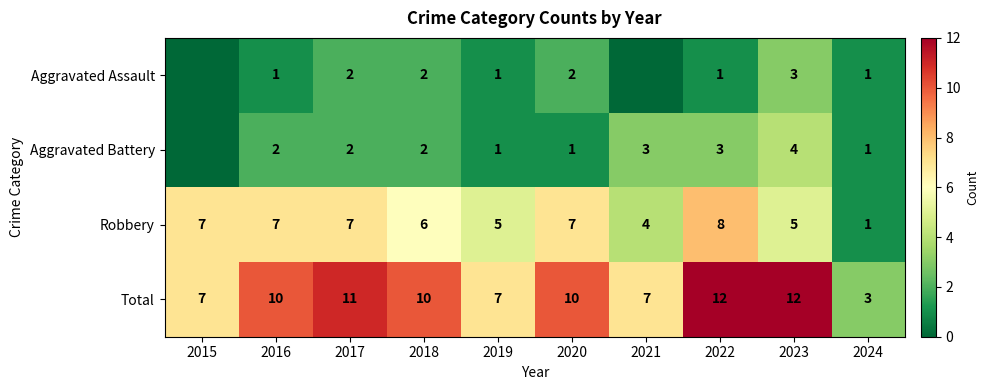

Read the Total value at 2020.

10